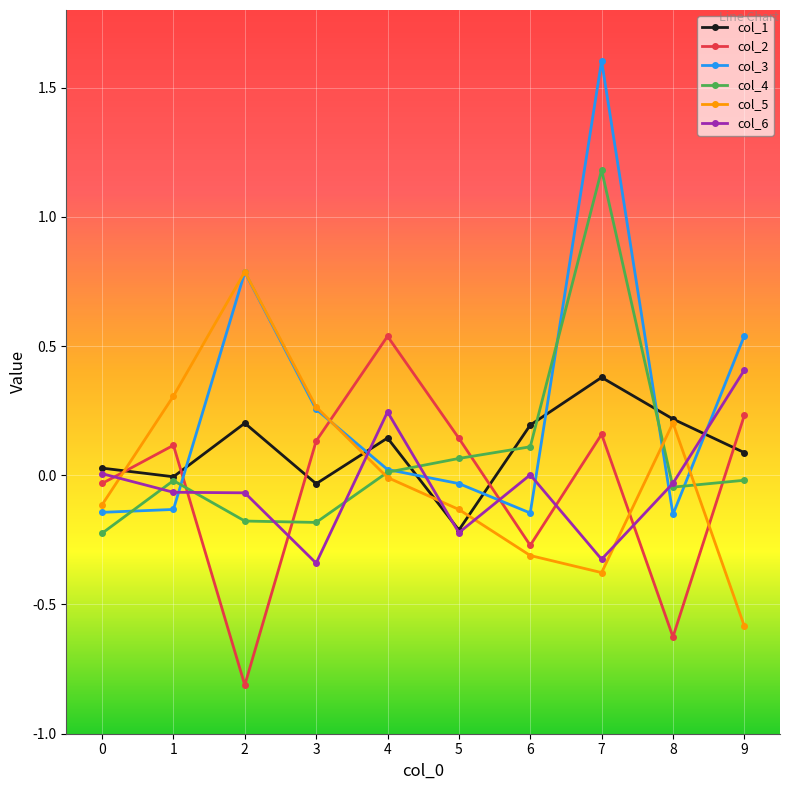

Which series has the largest total across all categories?

col_3